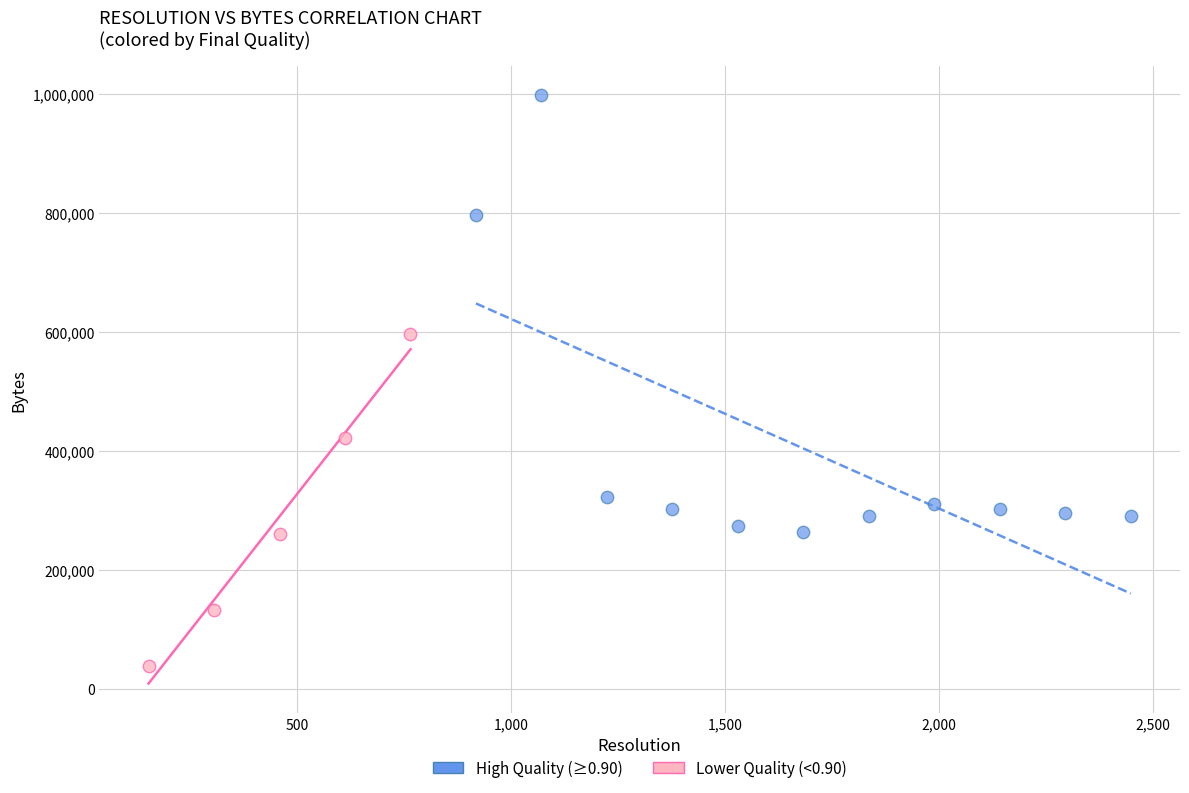

Which series reaches the minimum Y coordinate?

Lower Quality (<0.90)